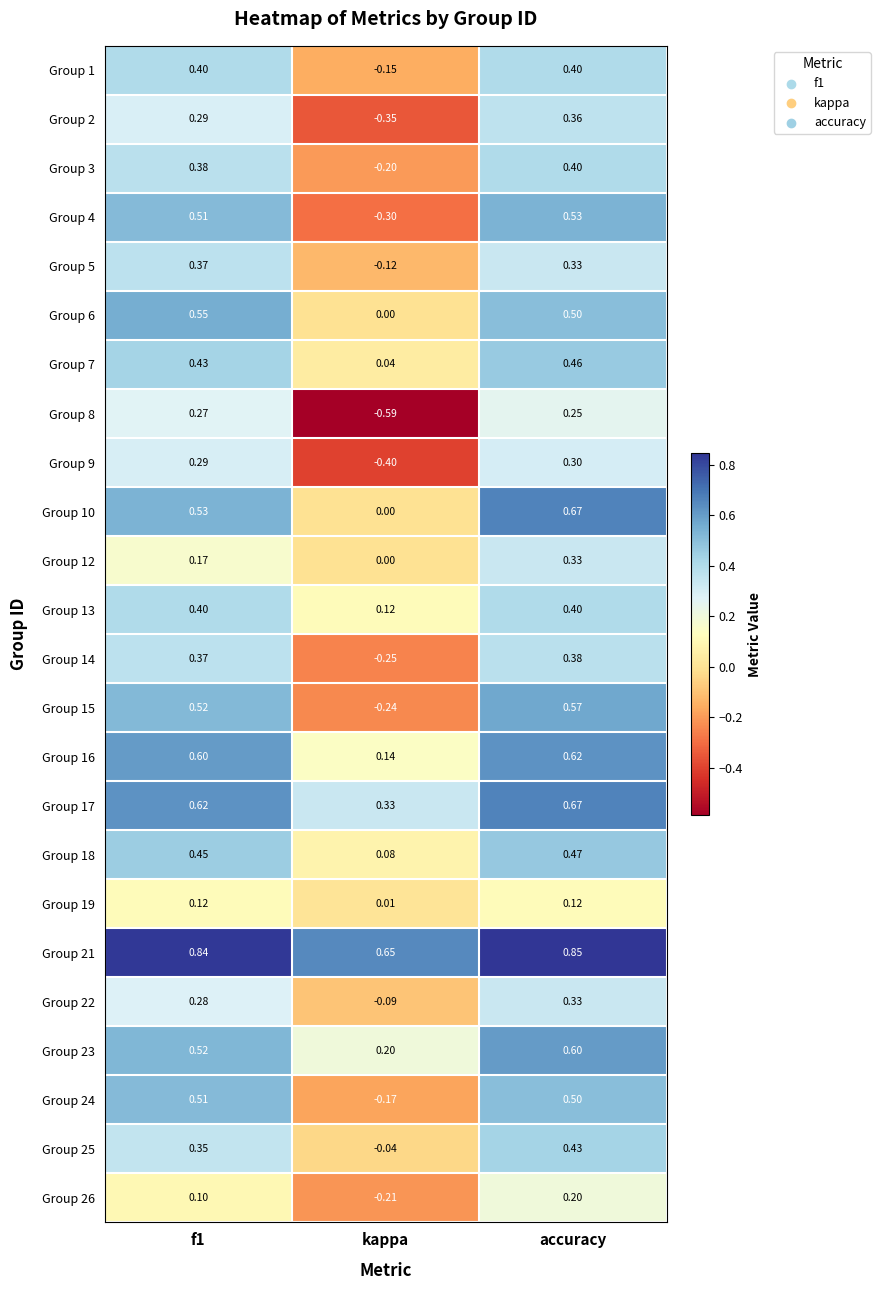

Where is Group 23 nearest to the value 0?

kappa